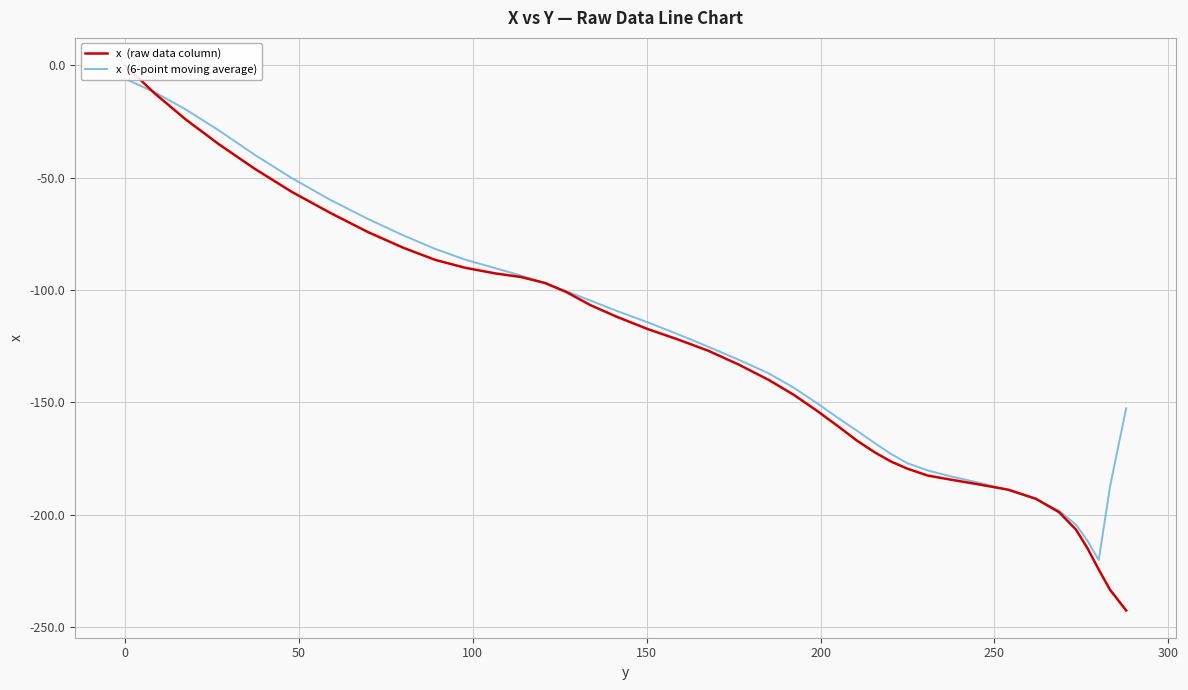

True or false: x  (6-point moving average) has more than 1 interior local peaks.

False